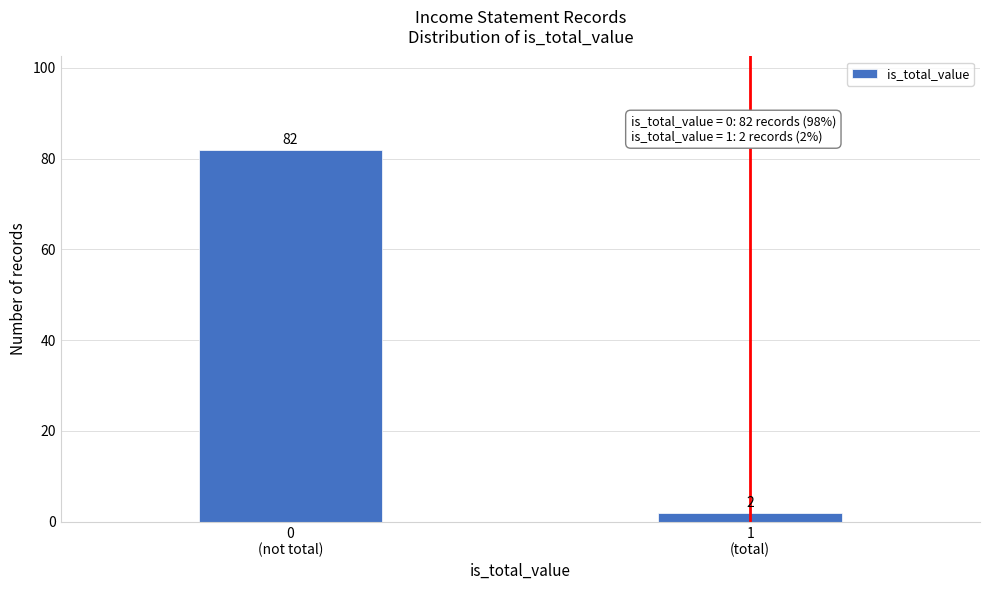

Reading left to right, transcribe all the data shown in this chart.

82	2